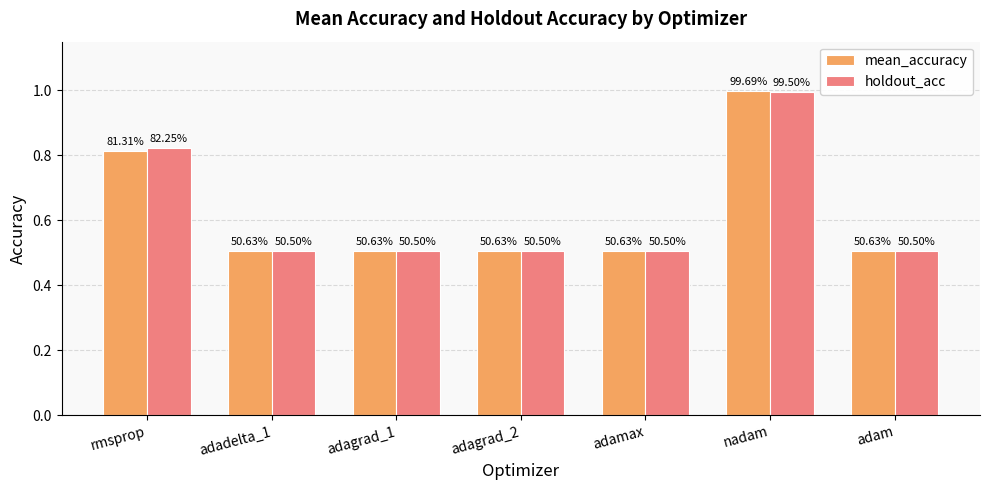

Rank the categories by holdout_acc value from lowest to highest.

adadelta_1, adagrad_1, adagrad_2, adamax, adam, rmsprop, nadam